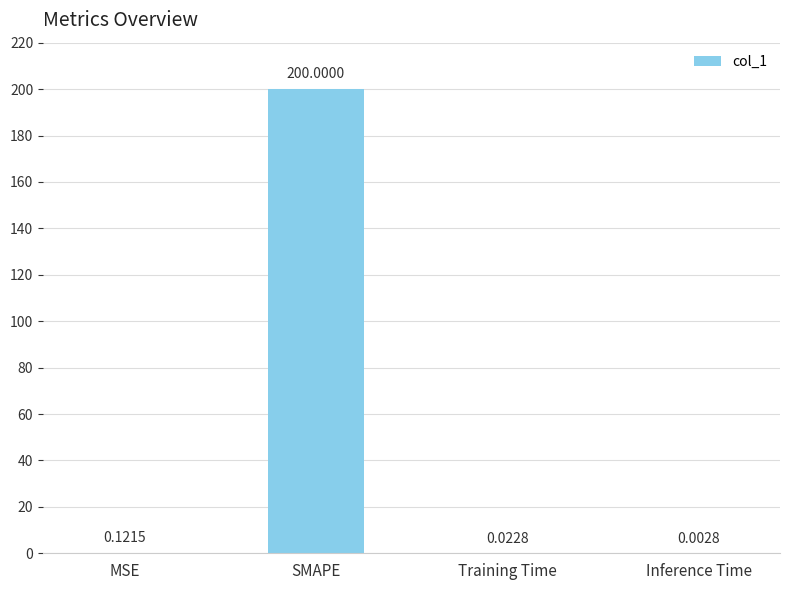

The chart shows a value of 354.0 at SMAPE. True or false?

False